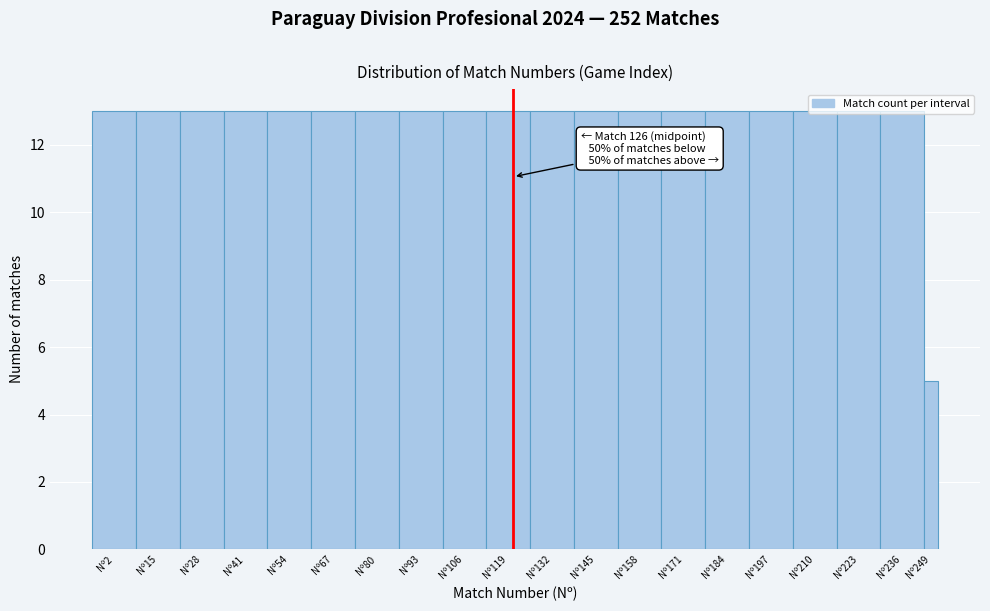

Is it true that the value at Nº2 is 13?

True